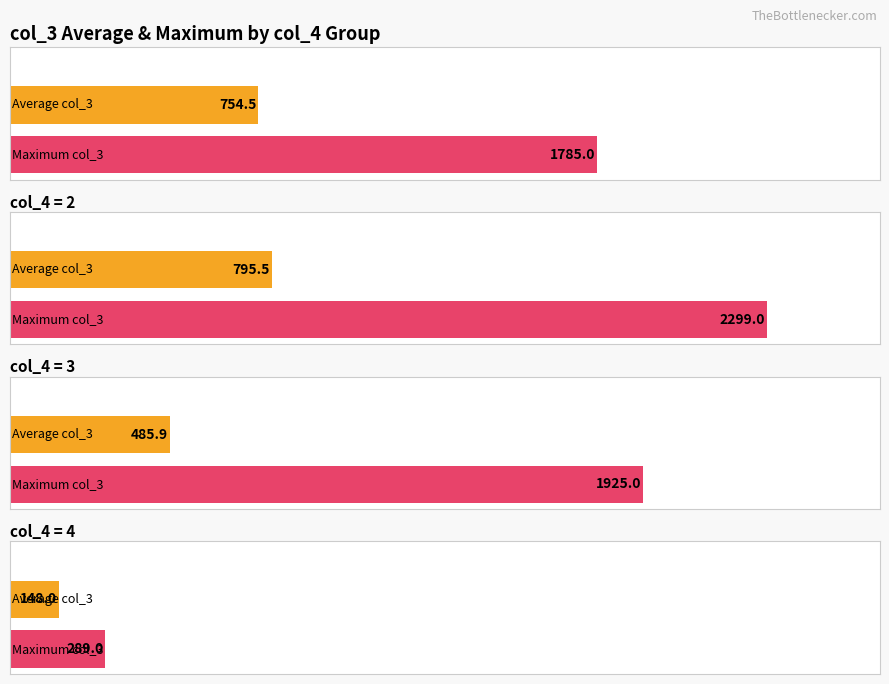

Between col_1 mean and col_2 mean, which series saw the biggest shift?

Maximum